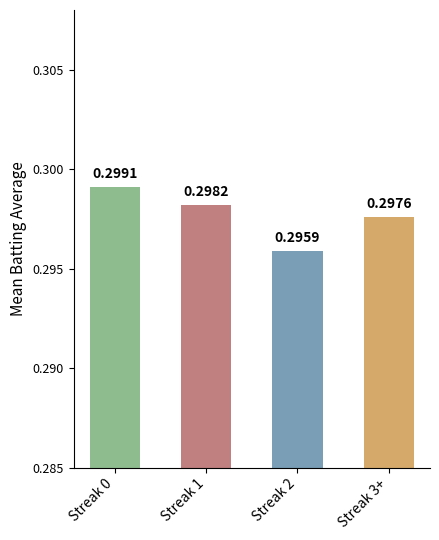

Between Streak 3+ and Streak 2, which is larger?

Streak 3+